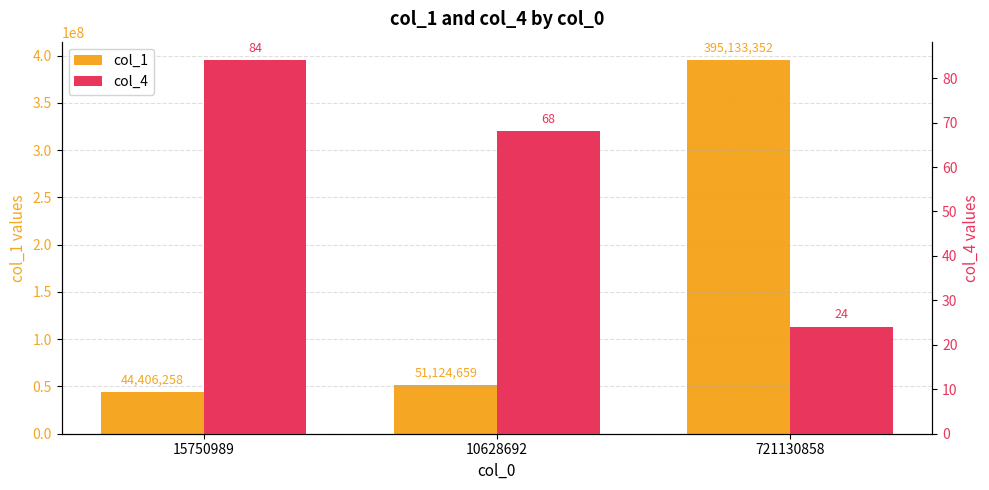

How many bars are there in total?

6